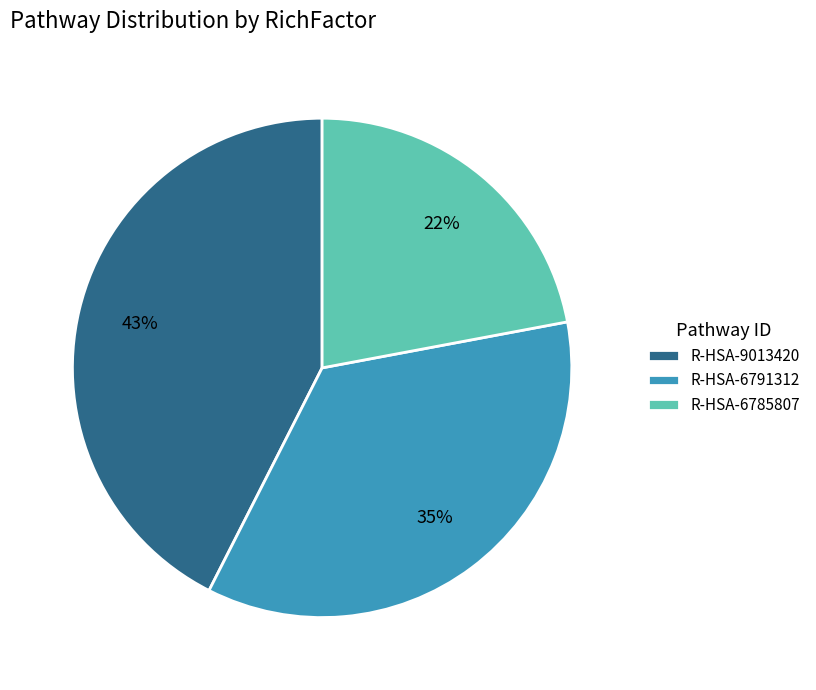

What is the smallest slice in the pie chart?

R-HSA-6785807